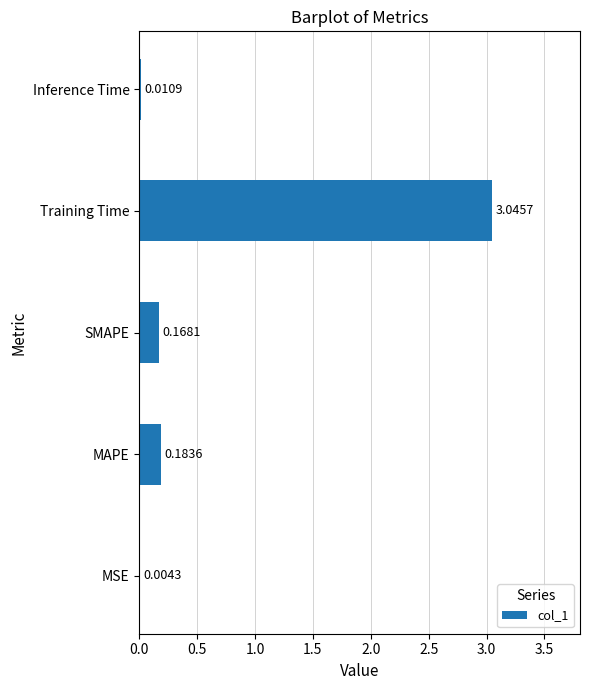

What is the sum of all values?

3.4